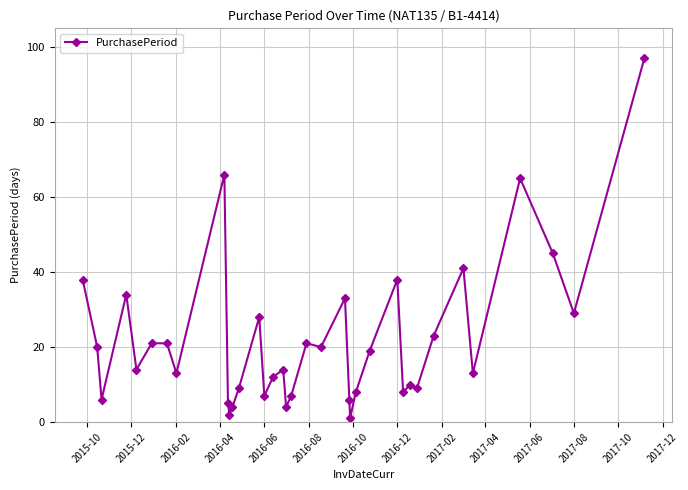

What is the value of the 4th point from the left?

34